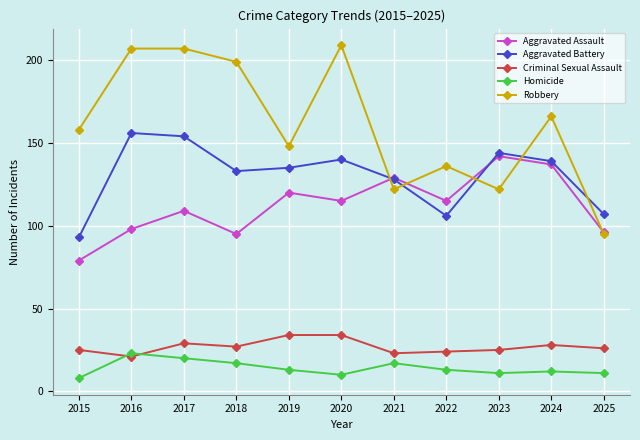

True or false: Homicide and Aggravated Assault cross at least once.

False